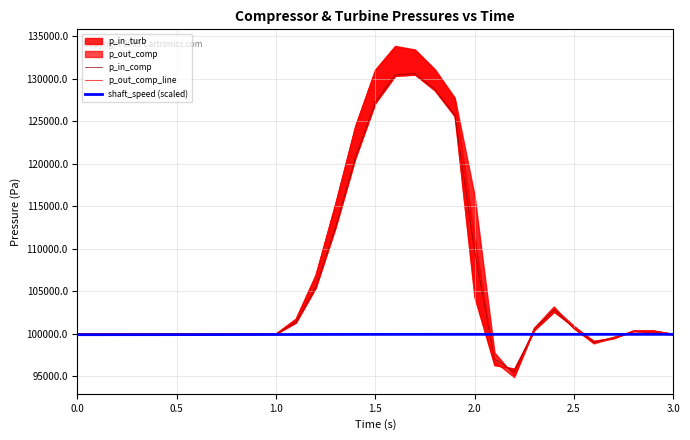

What is the highest value of the p_in_comp series?

130604.3